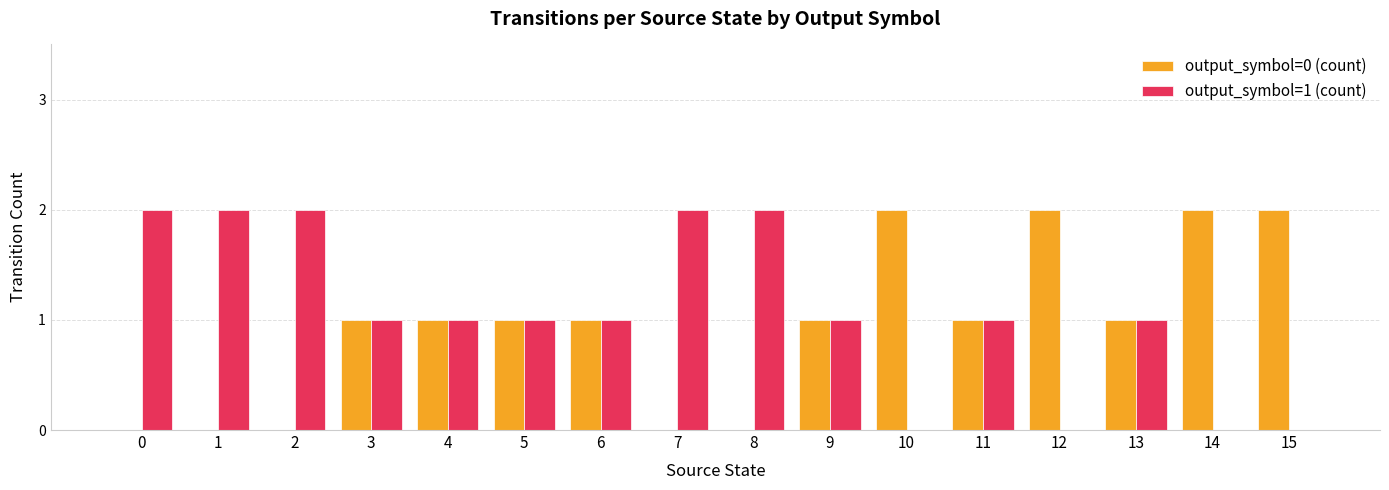

Is it true that output_symbol=1 (count) equals 1 at 10?

False